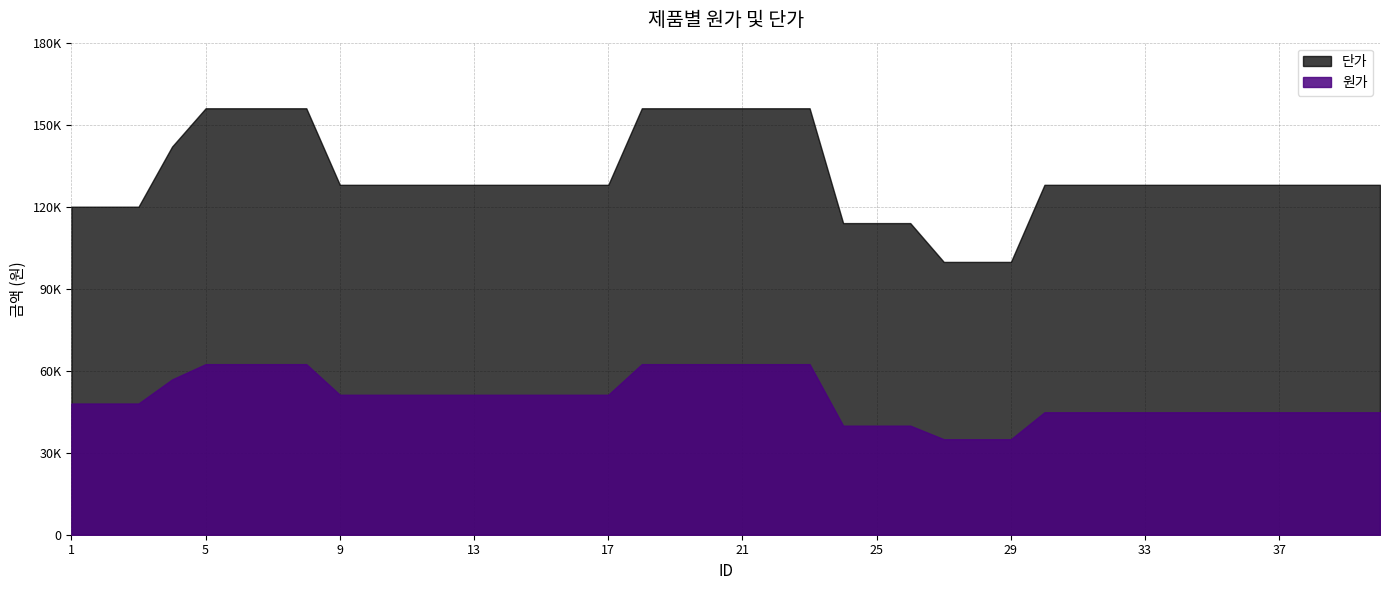

Which label corresponds to the largest value in the chart?

5